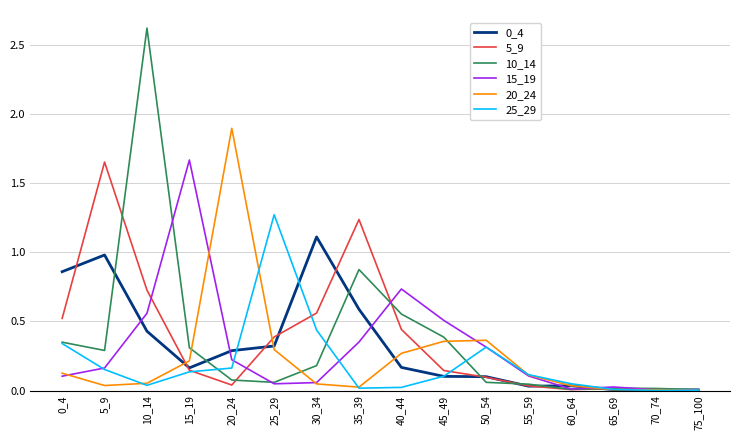

Between which two adjacent categories do 10_14 and 5_9 first intersect?

5_9 and 10_14